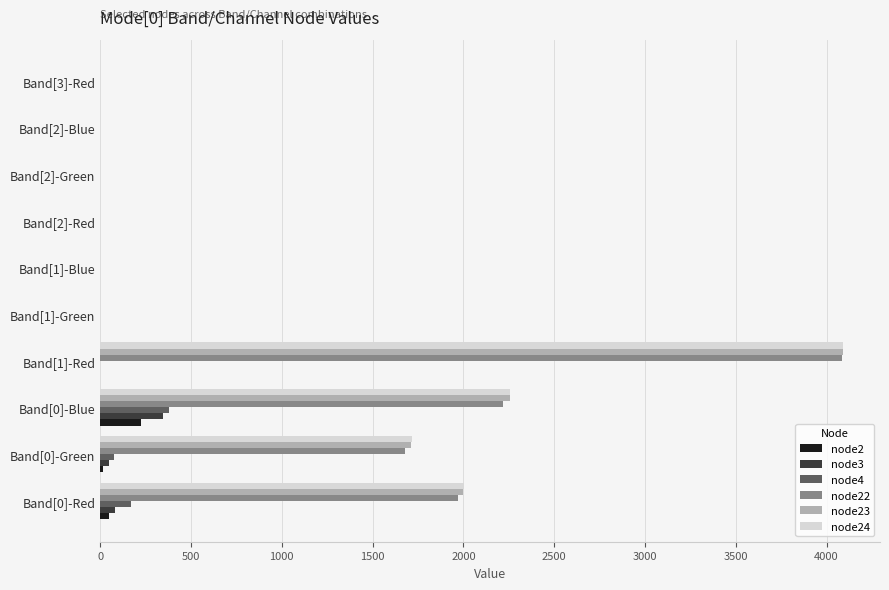

What are all the series names shown in the legend?

node2, node3, node4, node22, node23, node24